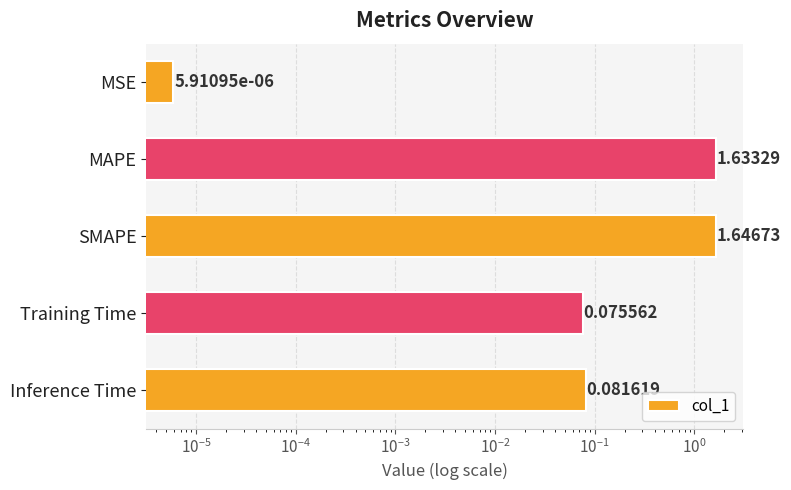

Reading right to left, what are all the values shown in this chart?

0.1	0.1	1.6	1.6	0.0